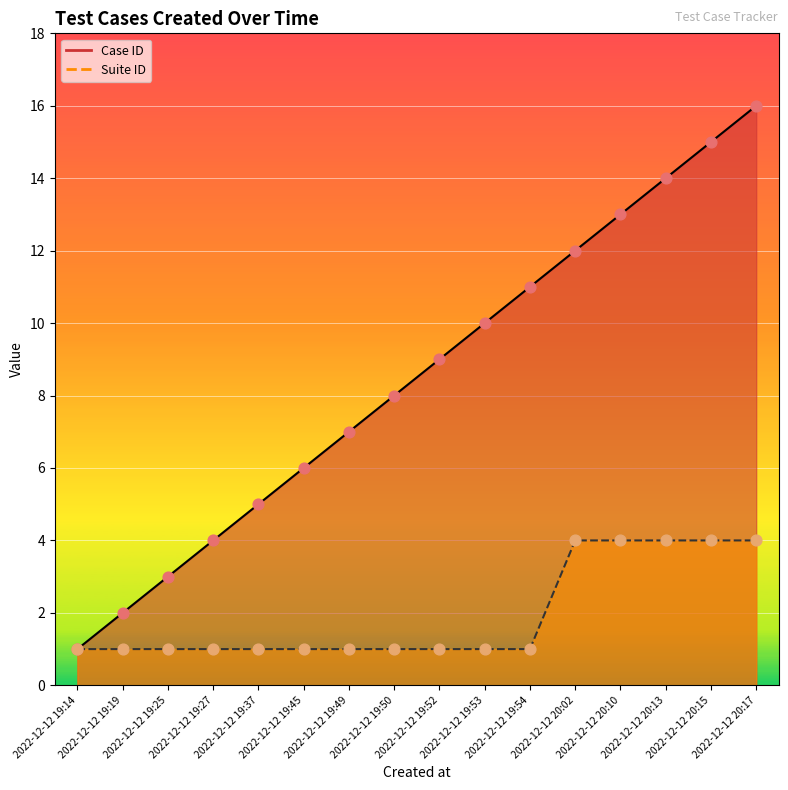

What are all the series names shown in the legend?

Case ID, Suite ID